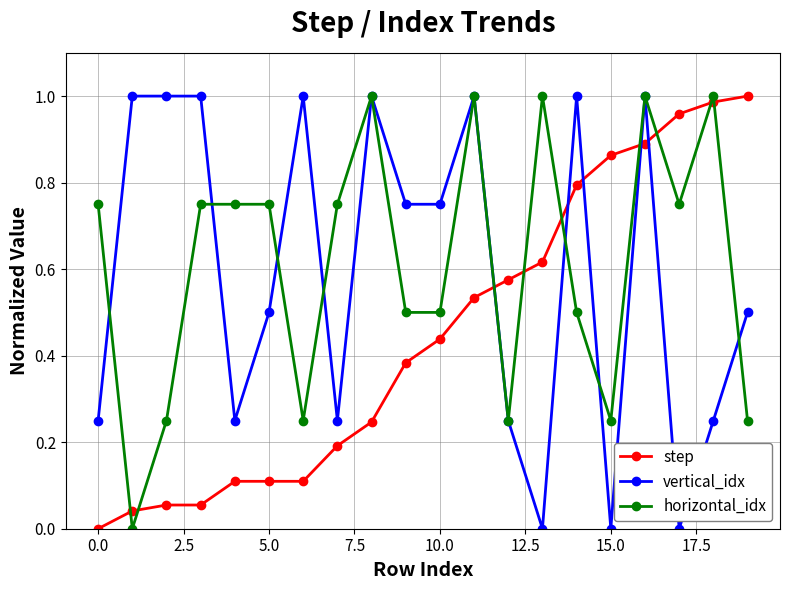

How many distinct data groups are displayed?

3